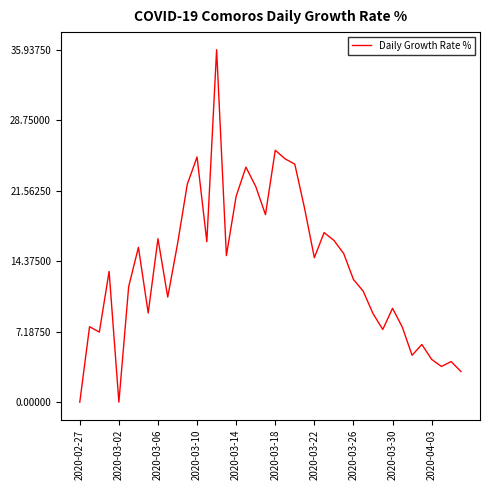

What is the difference between the maximum and minimum values?

35.9